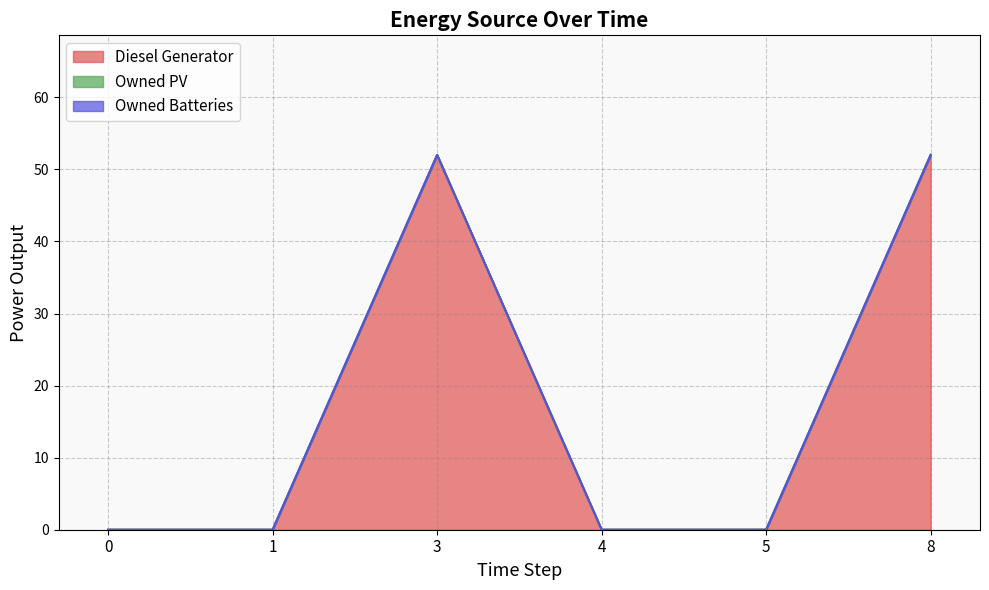

Is it true that Owned Batteries equals 0 at 0?

True